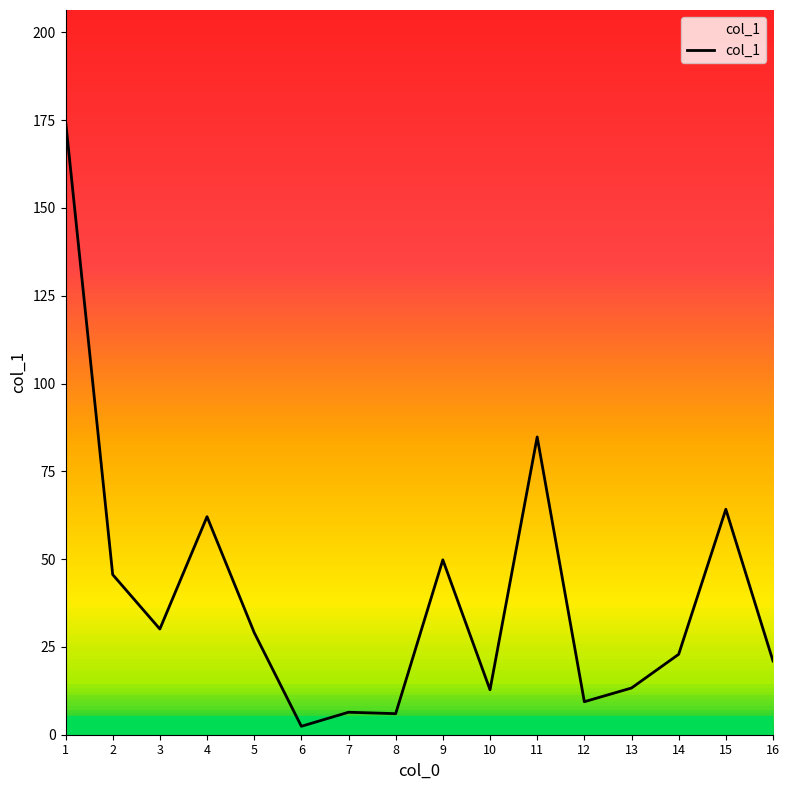

What is the change in value from 1 to 14?

-152.0